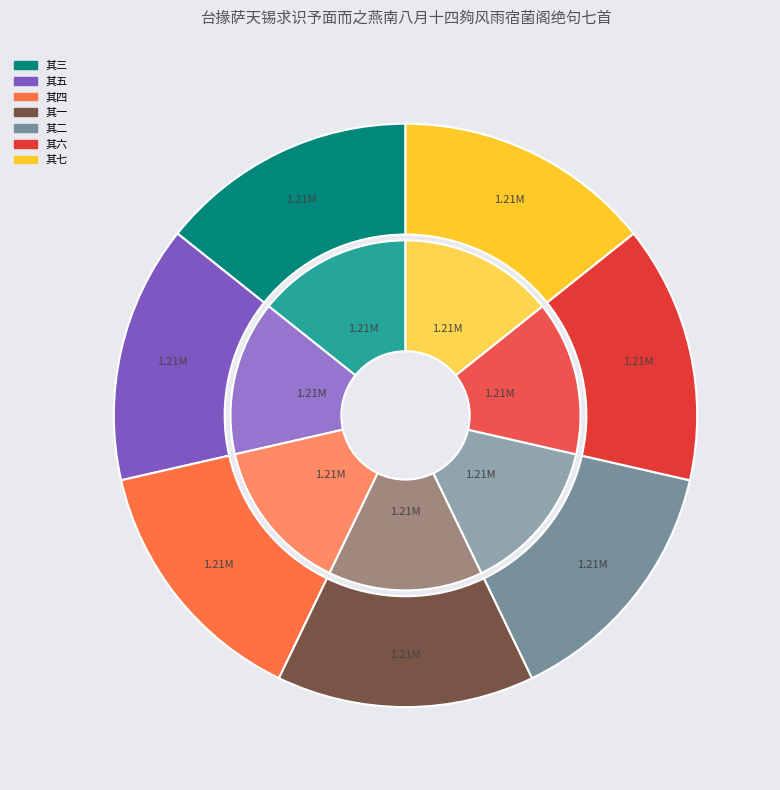

What percentage is NOT represented by 其四?

85.7%